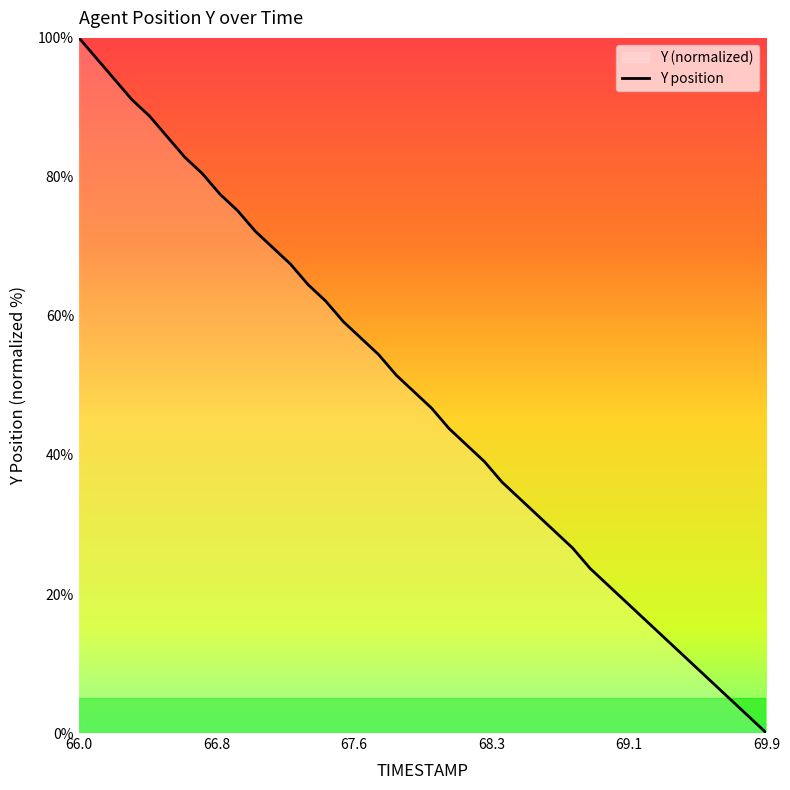

Count the number of data series in this chart.

1